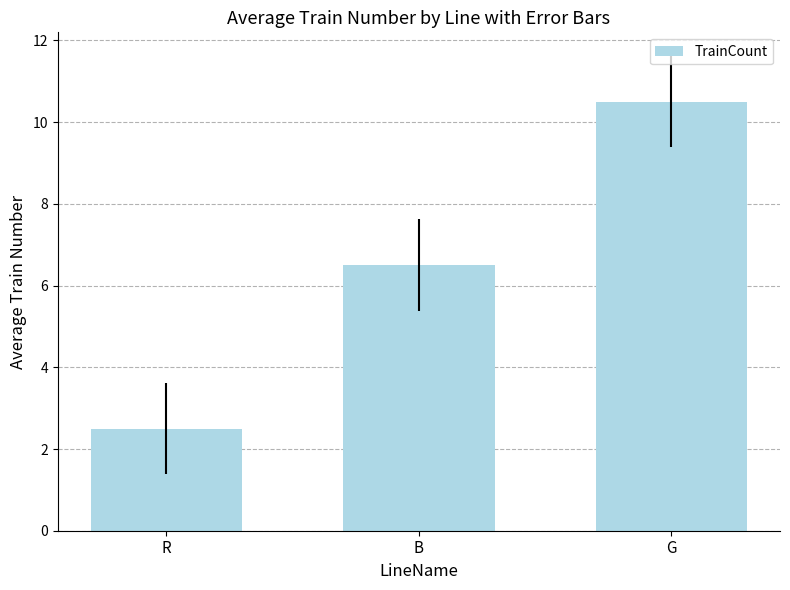

List the labels in order of value, smallest first.

R, B, G